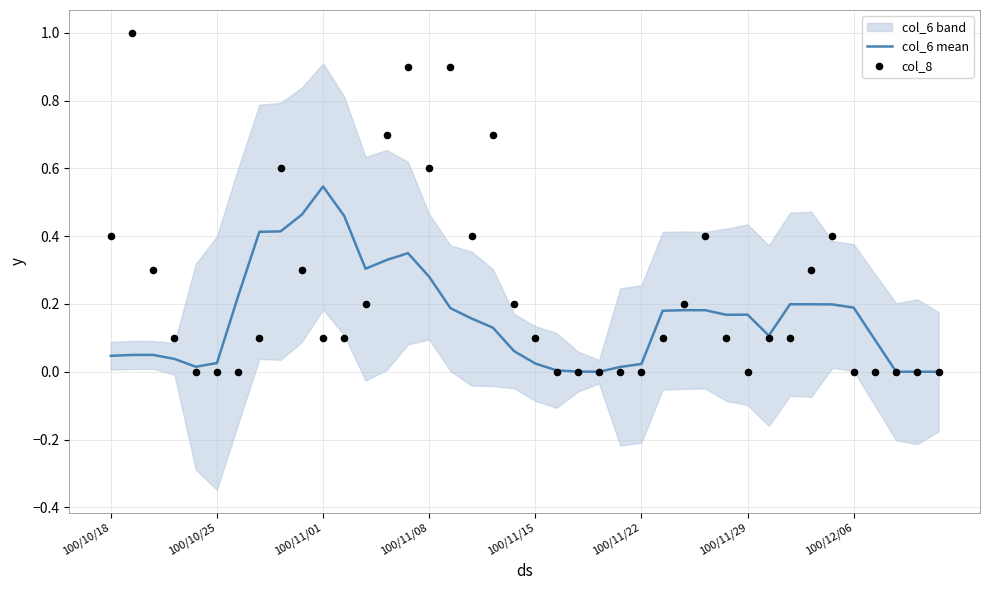

Which series has the largest Y range (max minus min)?

col_8